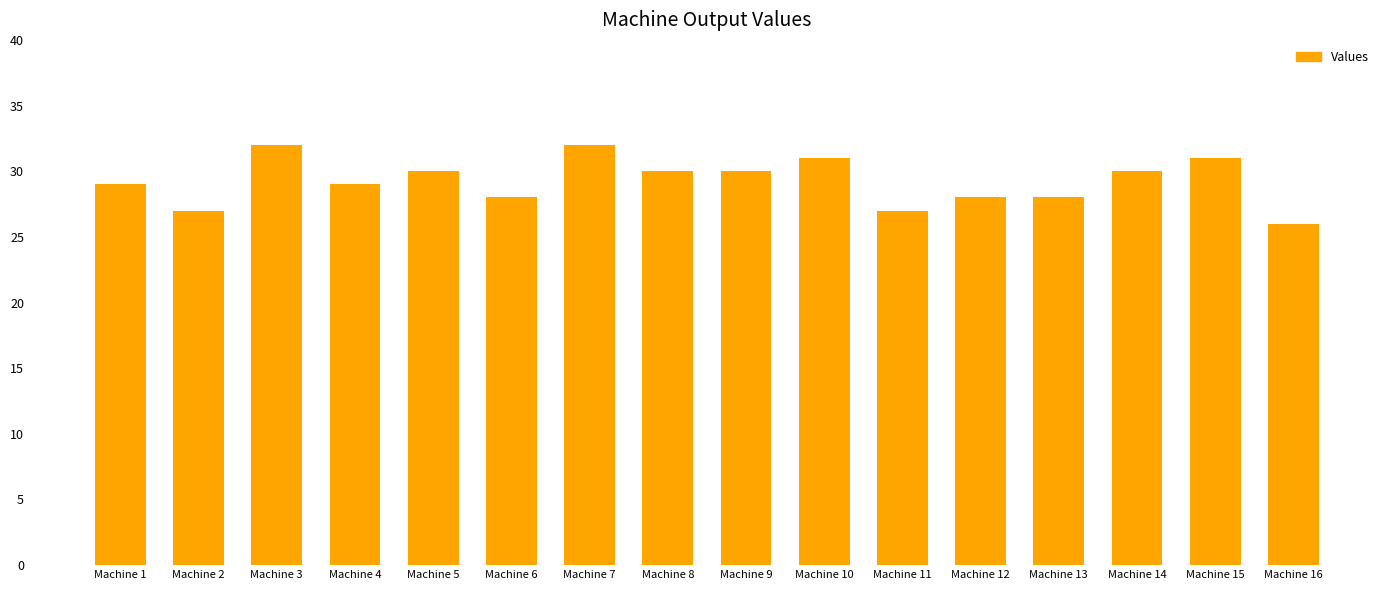

What is the change in value from Machine 7 to Machine 9?

-2